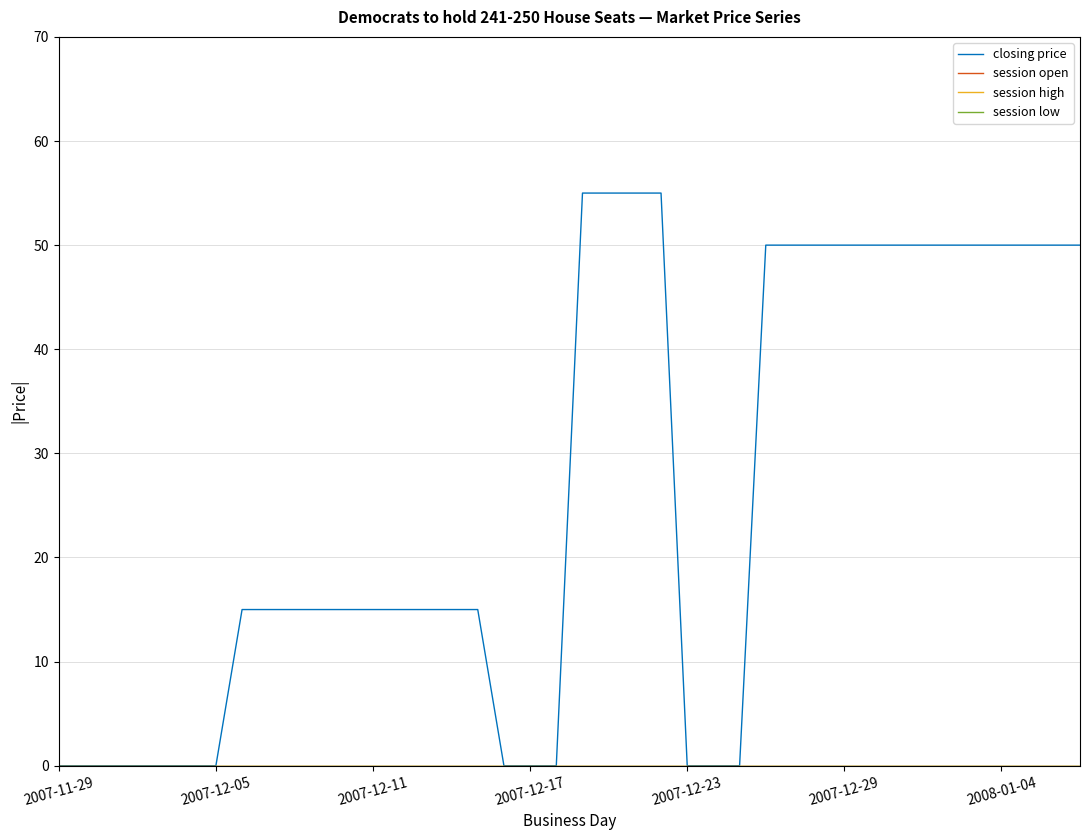

Does the chart have visible grid lines?

Yes